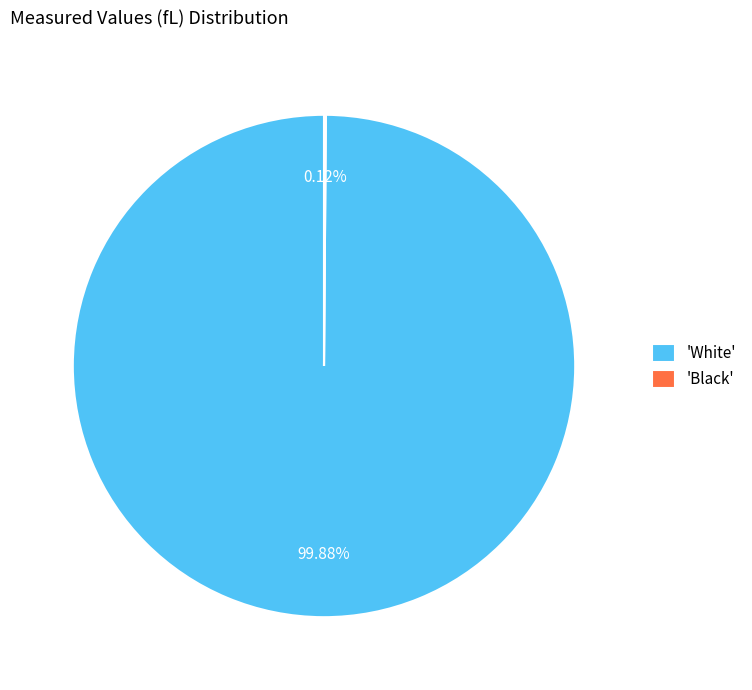

Does any single category account for the majority?

Yes